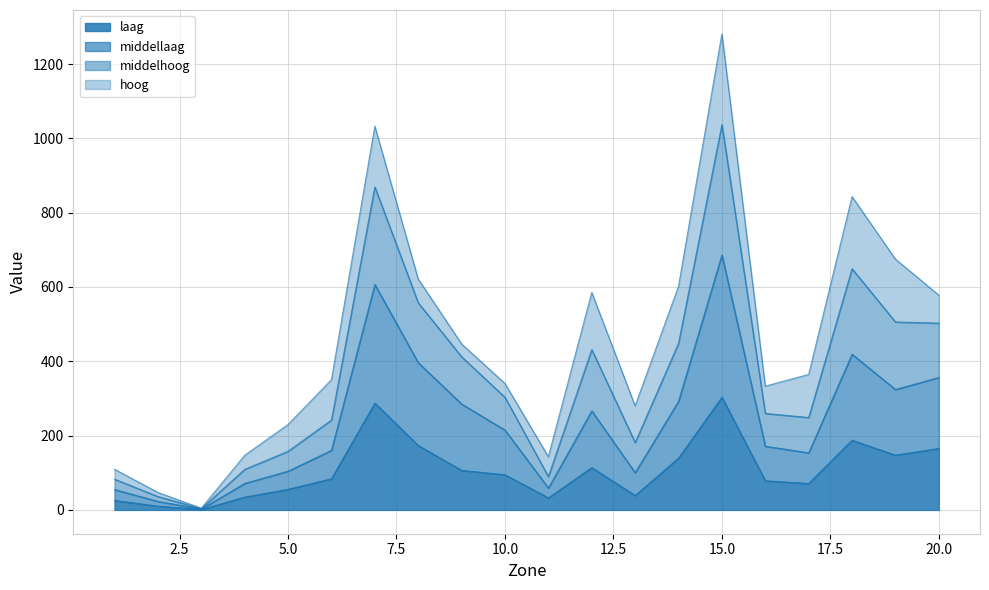

At which category is the sum across all series the highest?

15.0